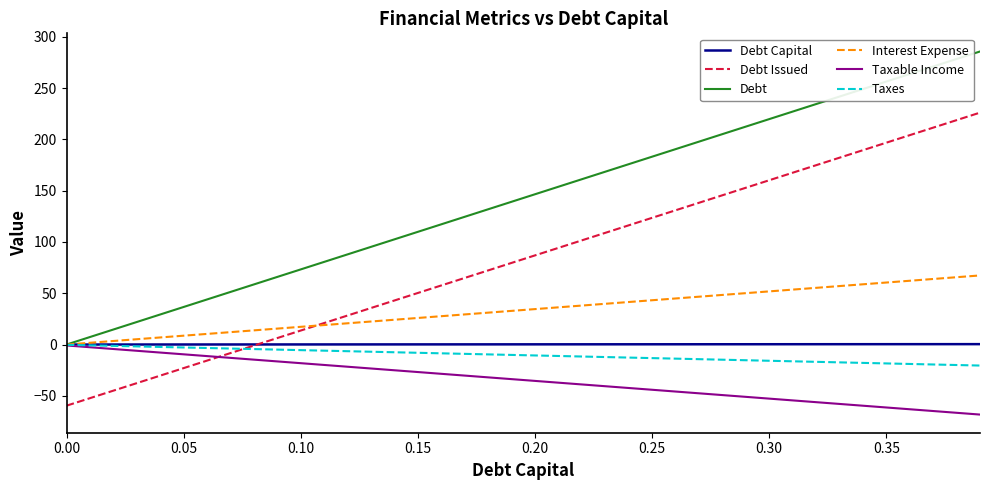

Which series has the largest total across all categories?

Debt